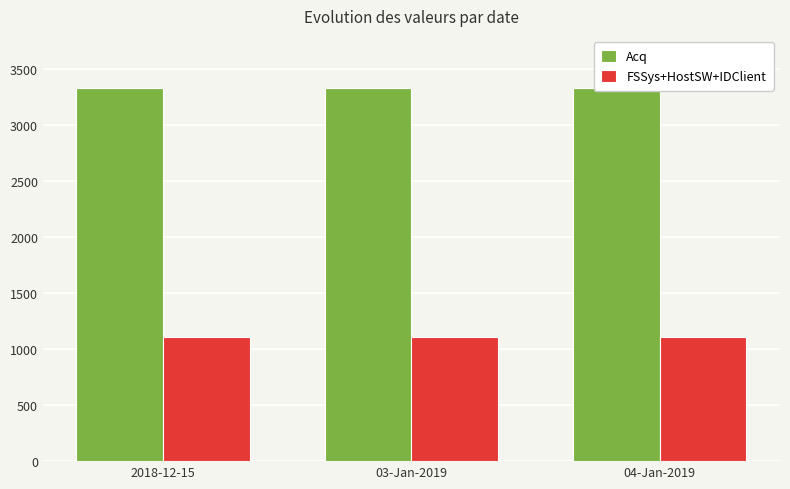

Reading right to left, list all the values displayed in this chart.

Acq: 04-Jan-2019=3336	03-Jan-2019=3336	2018-12-15=3336
FSSys+HostSW+IDClient: 04-Jan-2019=1111	03-Jan-2019=1111	2018-12-15=1111